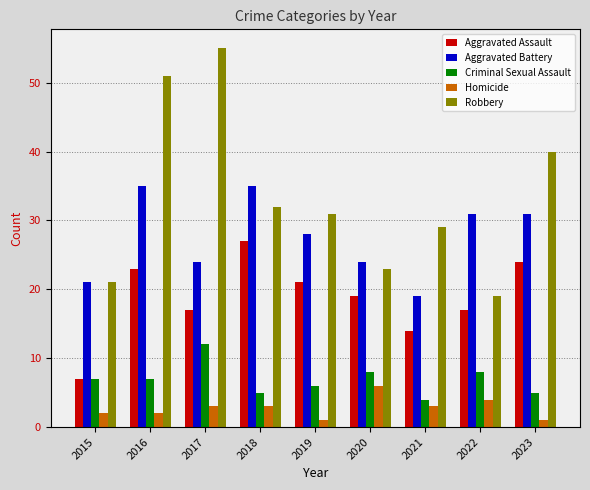

At which category is the sum across all series the highest?

2016